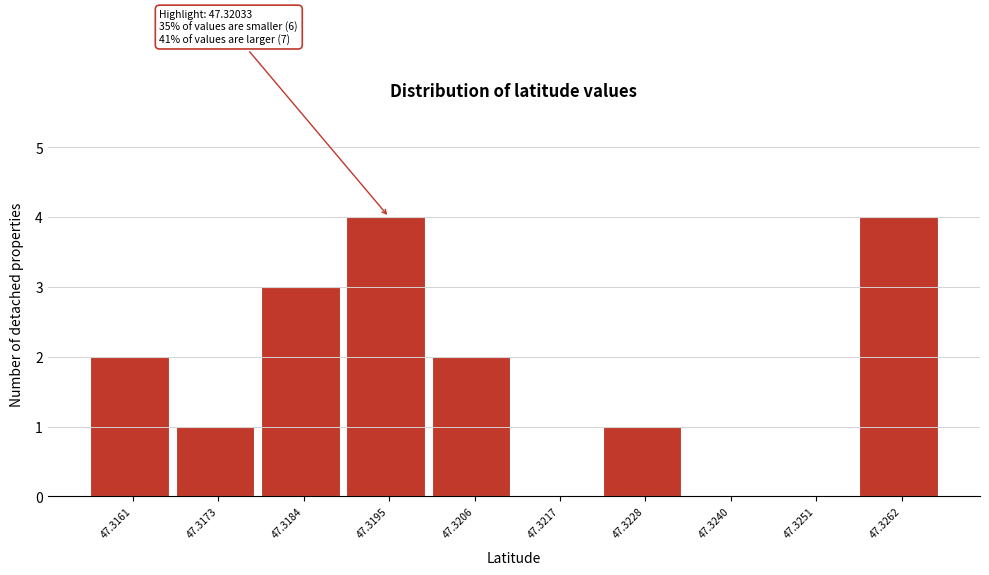

Reading left to right, extract all data points from this chart.

47.3161=2	47.3173=1	47.3184=3	47.3195=4	47.3206=2	47.3217=0	47.3228=1	47.3240=0	47.3251=0	47.3262=4